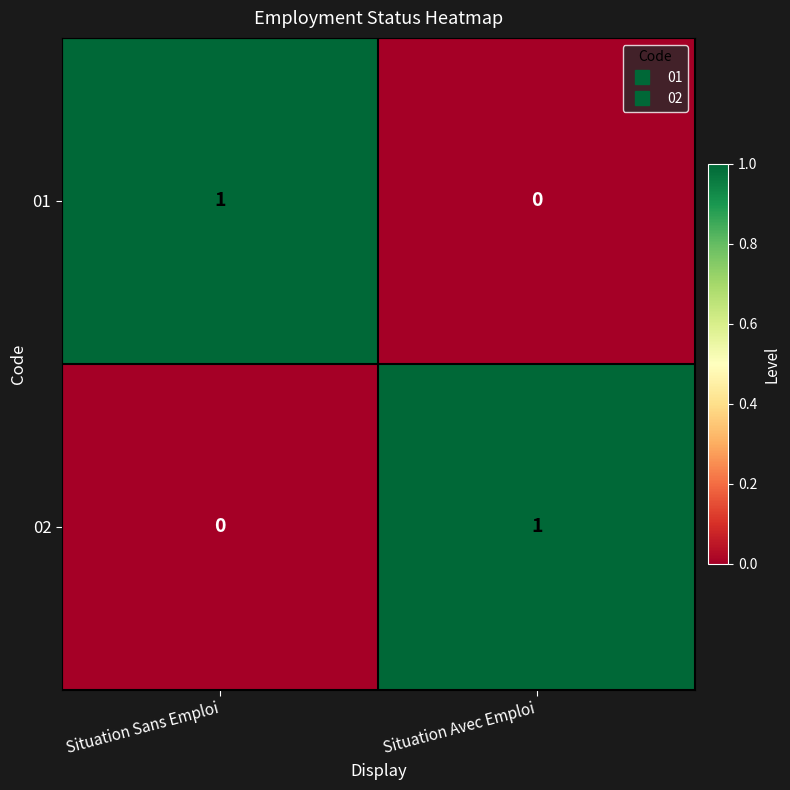

Count the number of categories in the chart.

2